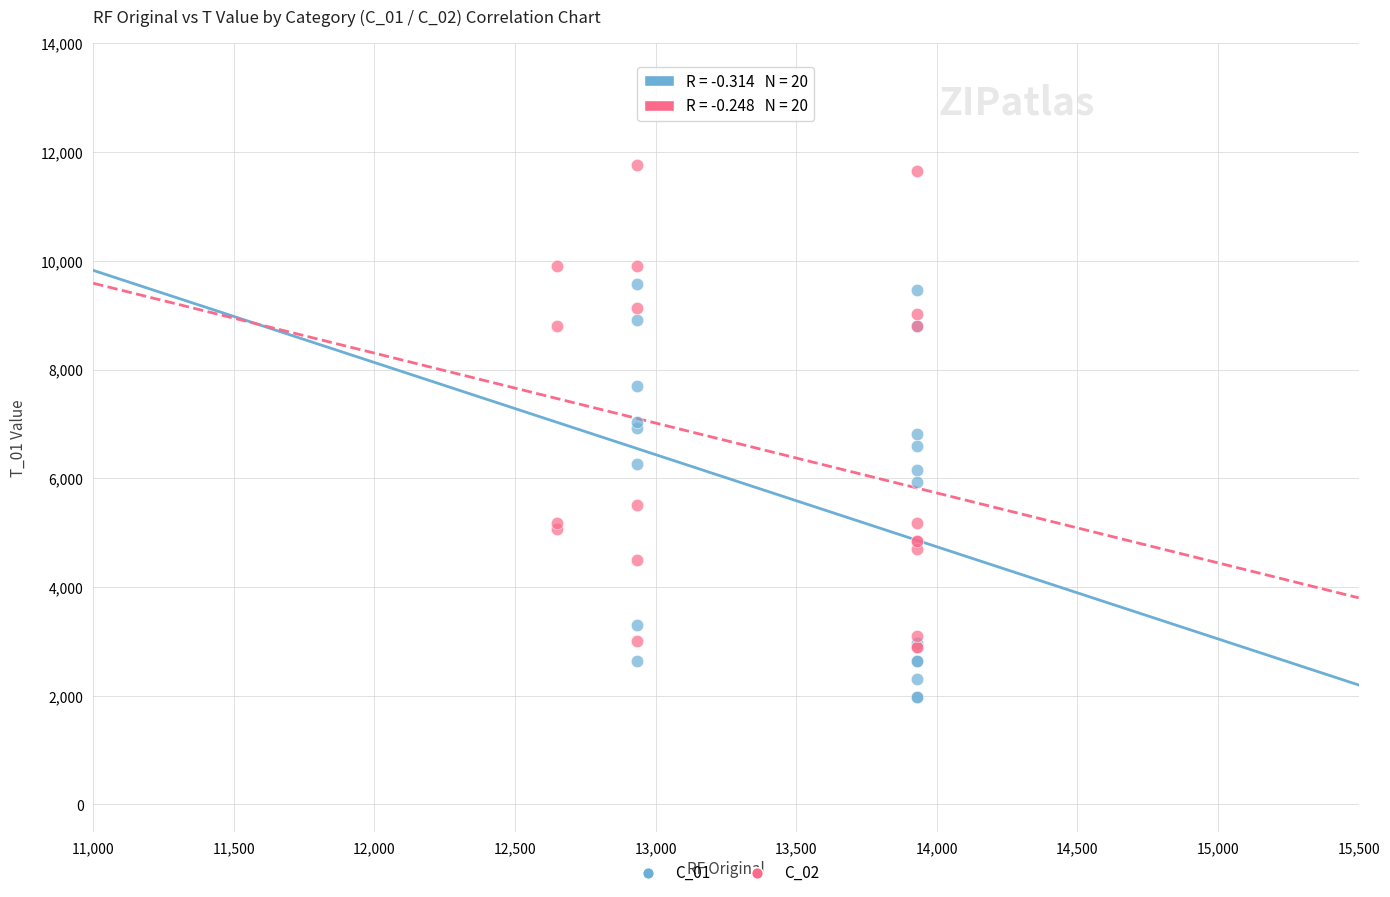

Which series contains the highest Y value?

C_02